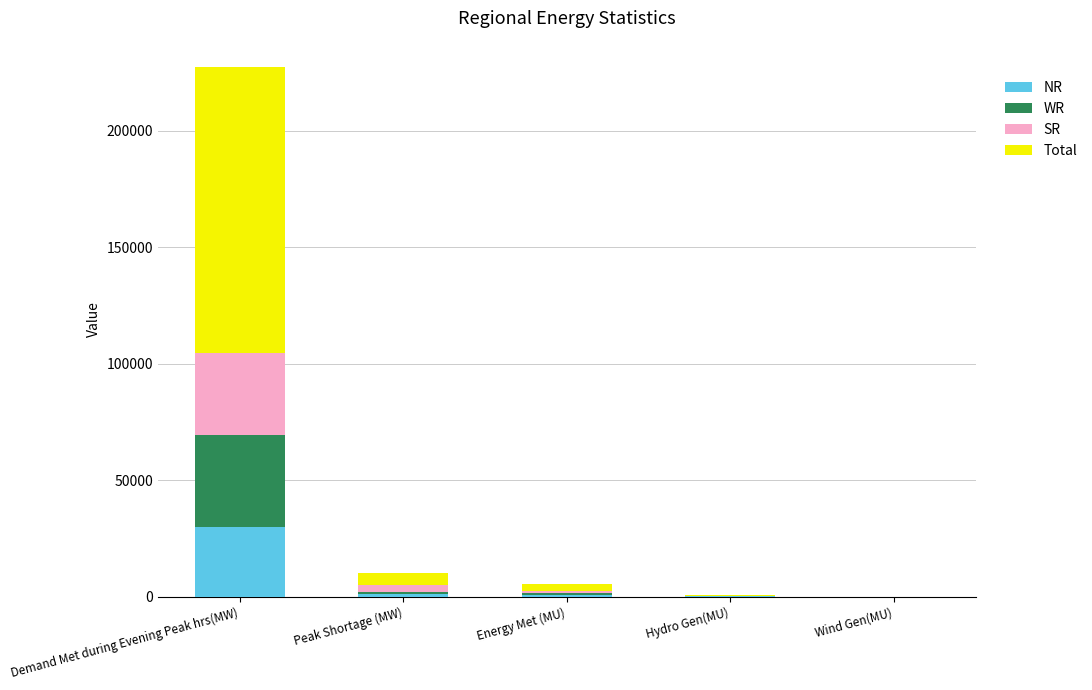

Are the bars horizontal?

No